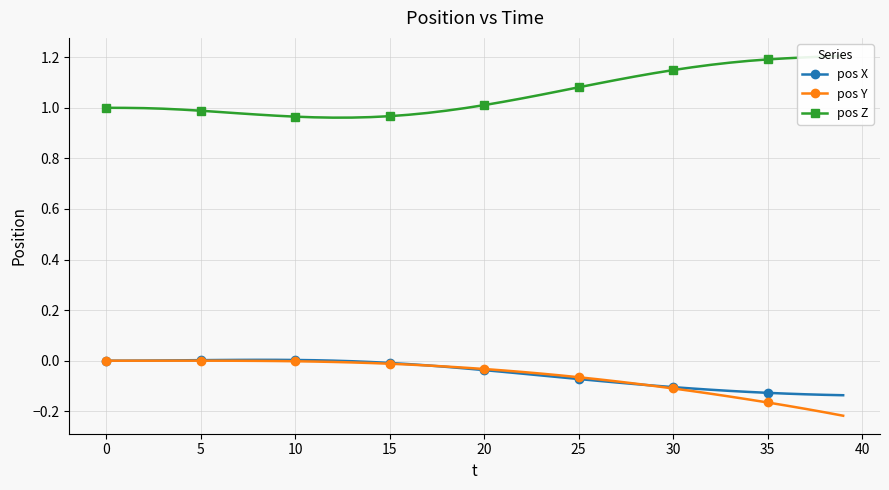

What is the value of the pos Y point at the 38th from the left?

-0.2